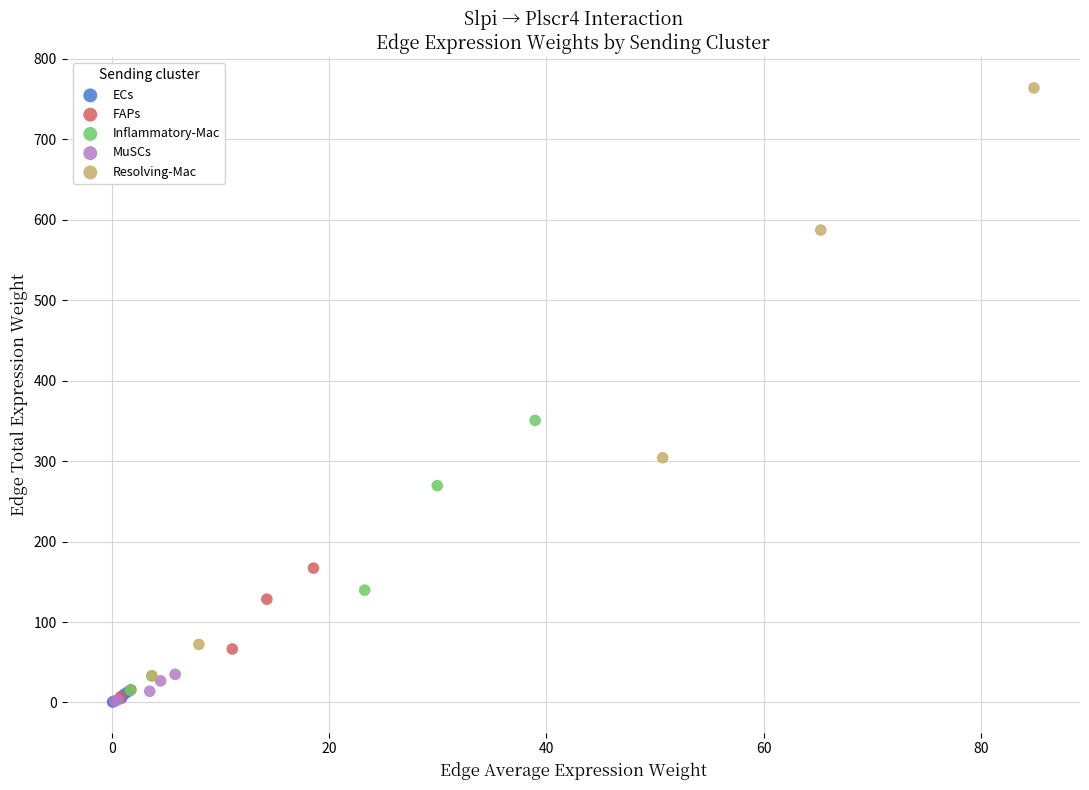

Which series has the largest Y range (max minus min)?

Resolving-Mac